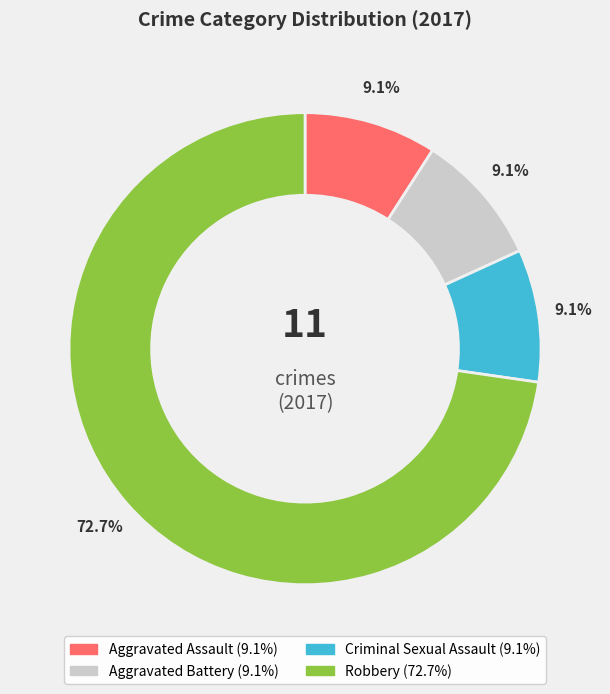

Does any single category account for the majority?

Yes